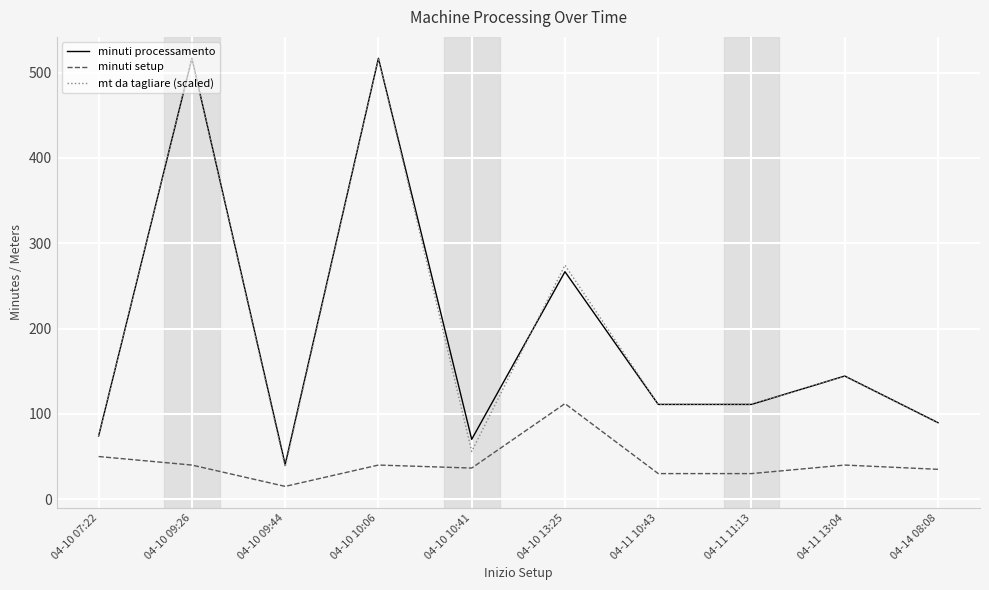

What is the sum of all minuti setup values?

428.5